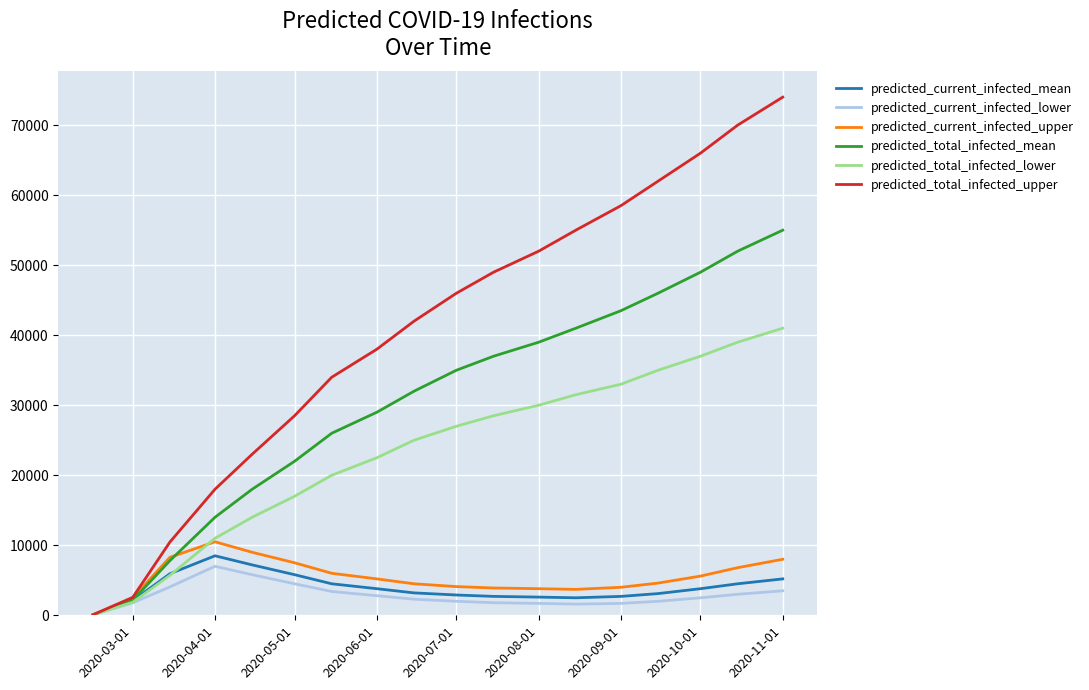

Which series has the largest total across all categories?

predicted_total_infected_upper